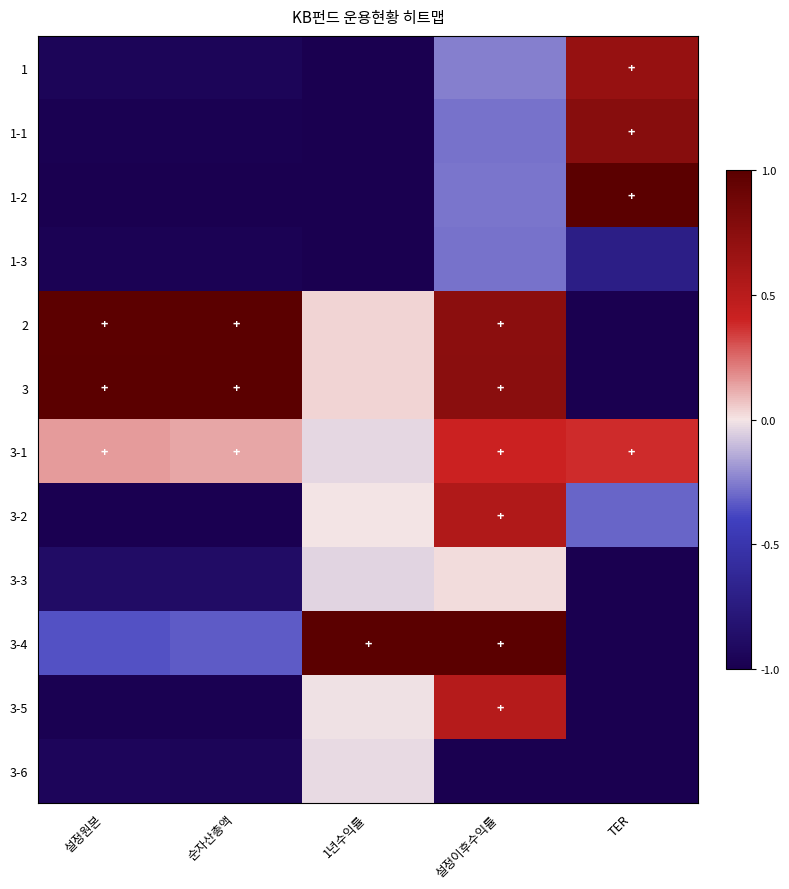

Between 1년수익률 and 설정이후수익률, which is larger?

설정이후수익률